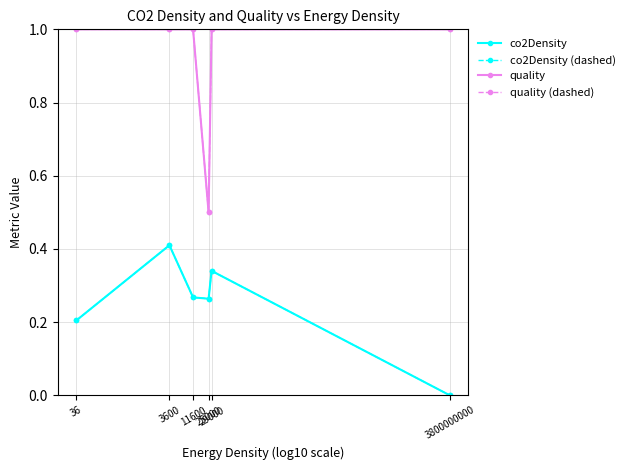

What is the value of the quality (dashed) point at the 1st from the left?

1.0